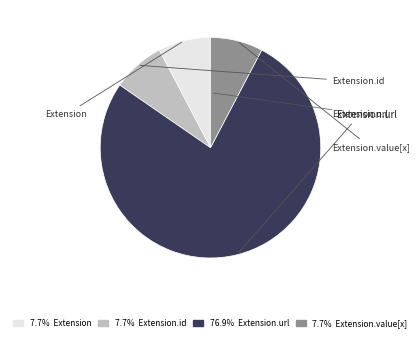

Rank the categories by value from highest to lowest.

Extension.url, Extension, Extension.id, Extension.value[x]